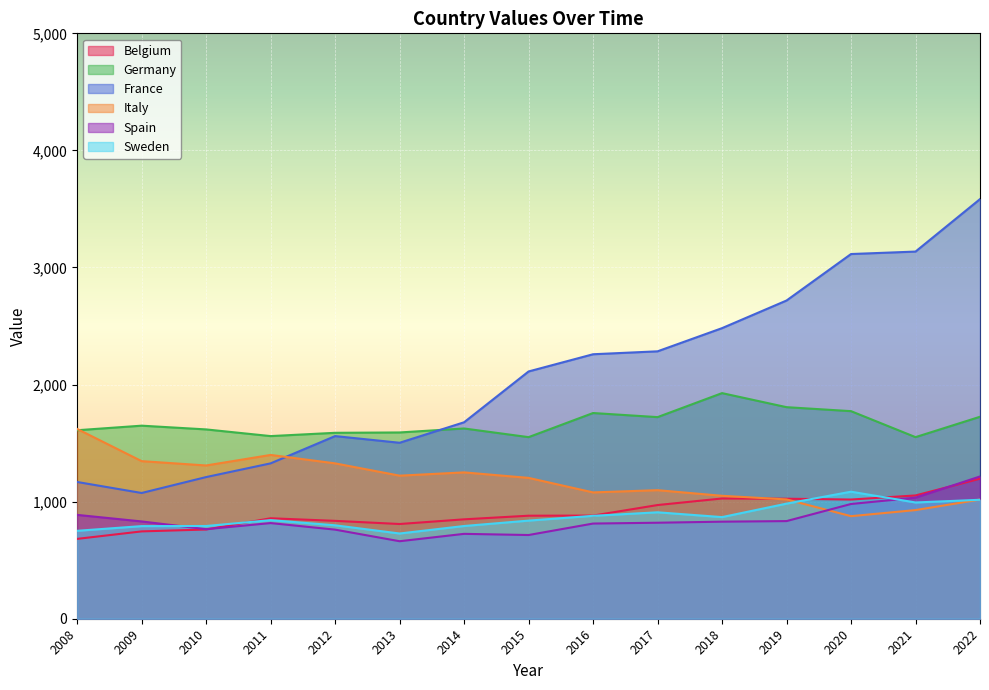

List the labels in order of Italy value, largest first.

2008, 2011, 2009, 2012, 2010, 2014, 2013, 2015, 2017, 2016, 2018, 2019, 2022, 2021, 2020